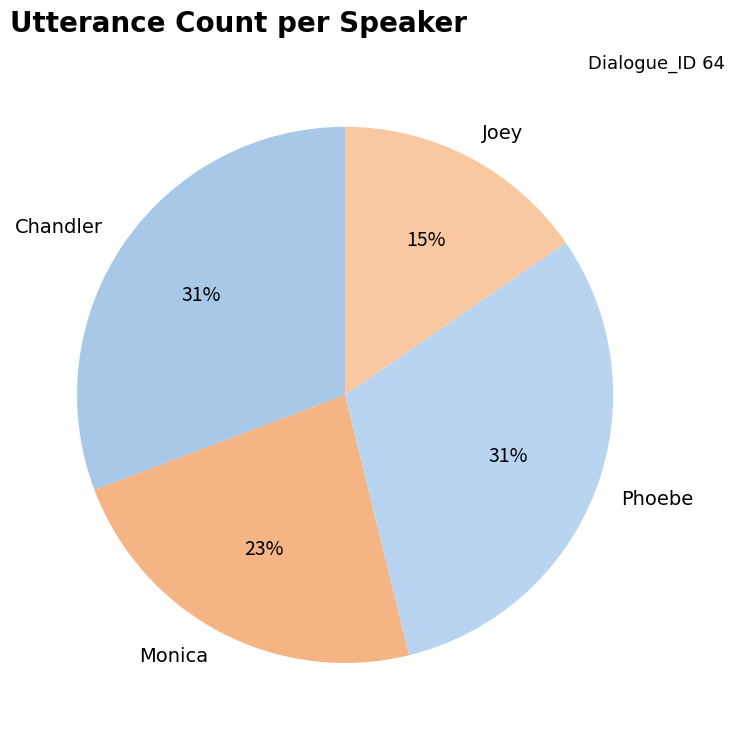

Which has a higher value, Joey or Phoebe?

Phoebe